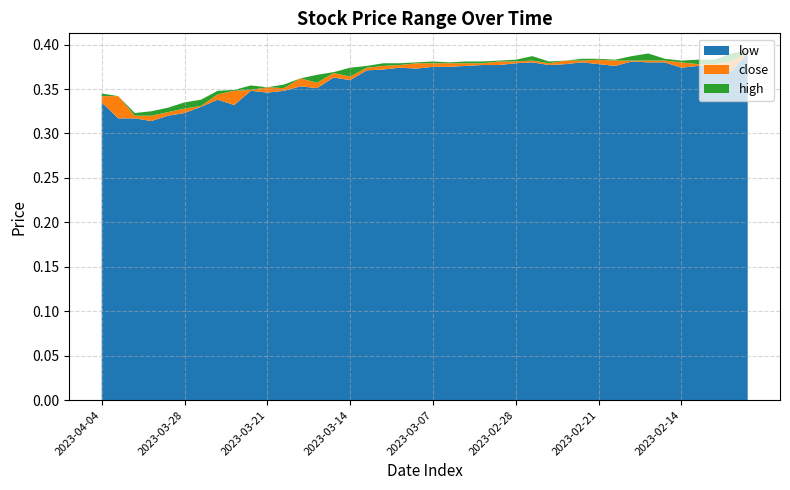

Reading left to right, what are all the values shown in this chart?

low: 0.3	0.3	0.3	0.3	0.3	0.3	0.3	0.3	0.3	0.3	0.3	0.3	0.4	0.4	0.4	0.4	0.4	0.4	0.4	0.4	0.4	0.4	0.4	0.4	0.4	0.4	0.4	0.4	0.4	0.4	0.4	0.4	0.4	0.4	0.4	0.4	0.4	0.4	0.4	0.4
close: 0.3	0.3	0.3	0.3	0.3	0.3	0.3	0.3	0.3	0.3	0.4	0.4	0.4	0.4	0.4	0.4	0.4	0.4	0.4	0.4	0.4	0.4	0.4	0.4	0.4	0.4	0.4	0.4	0.4	0.4	0.4	0.4	0.4	0.4	0.4	0.4	0.4	0.4	0.4	0.4
high: 0.3	0.3	0.3	0.3	0.3	0.3	0.3	0.3	0.3	0.4	0.4	0.4	0.4	0.4	0.4	0.4	0.4	0.4	0.4	0.4	0.4	0.4	0.4	0.4	0.4	0.4	0.4	0.4	0.4	0.4	0.4	0.4	0.4	0.4	0.4	0.4	0.4	0.4	0.4	0.4